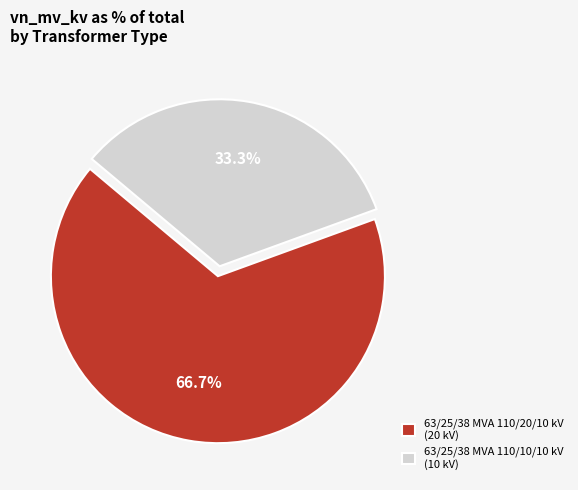

How many segments does this pie chart have?

2